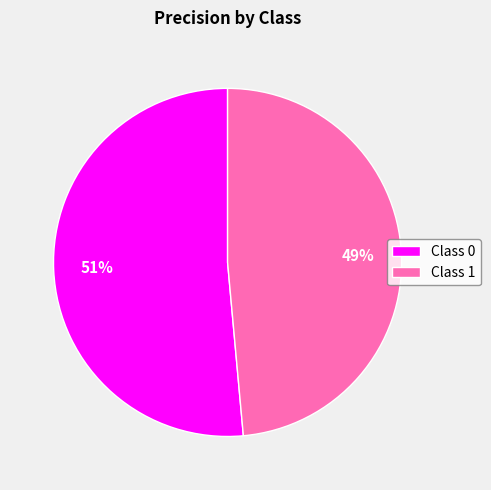

Count the number of slices in the pie.

2